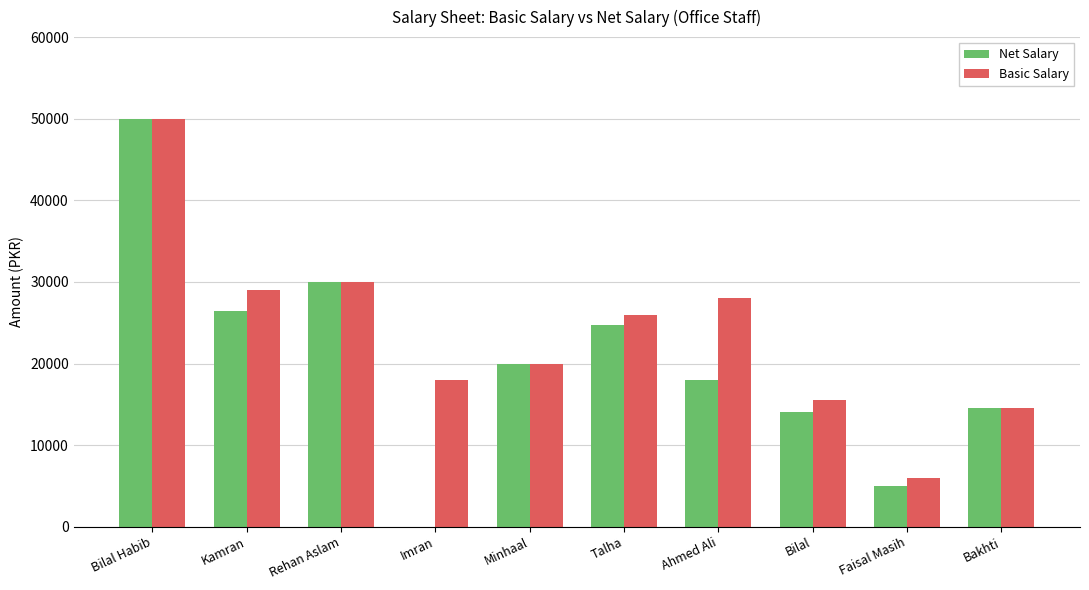

Is the value of Basic Salary at Rehan Aslam greater than the value of Net Salary at Bakhti?

Yes